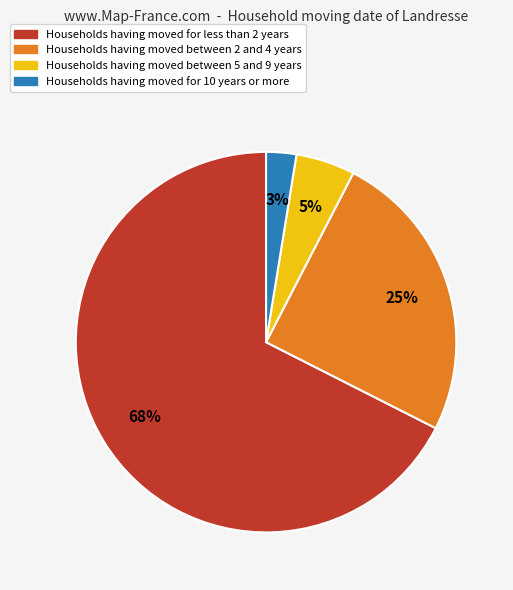

Does any single category account for the majority?

Yes